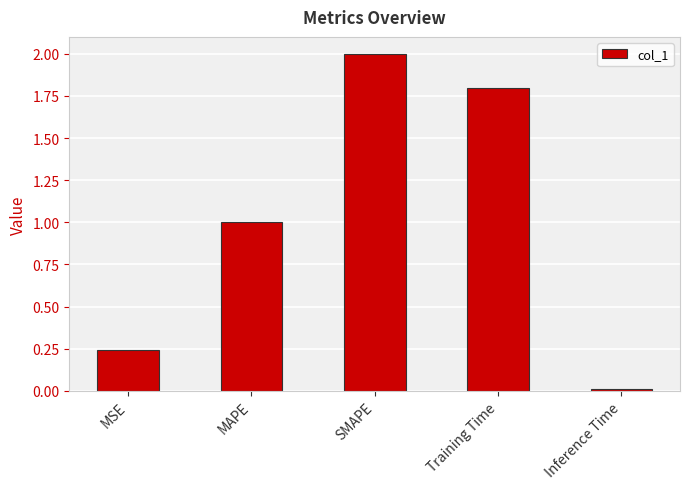

What is the change in value from MSE to SMAPE?

+1.8